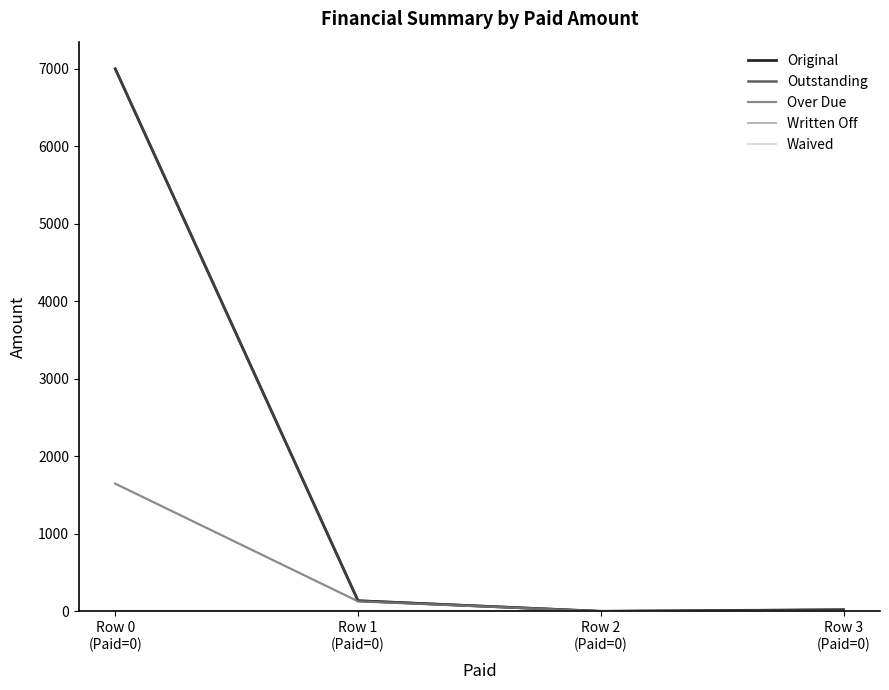

Is the value of Over Due at Row 0
(Paid=0) greater than the value of Original at Row 2
(Paid=0)?

Yes